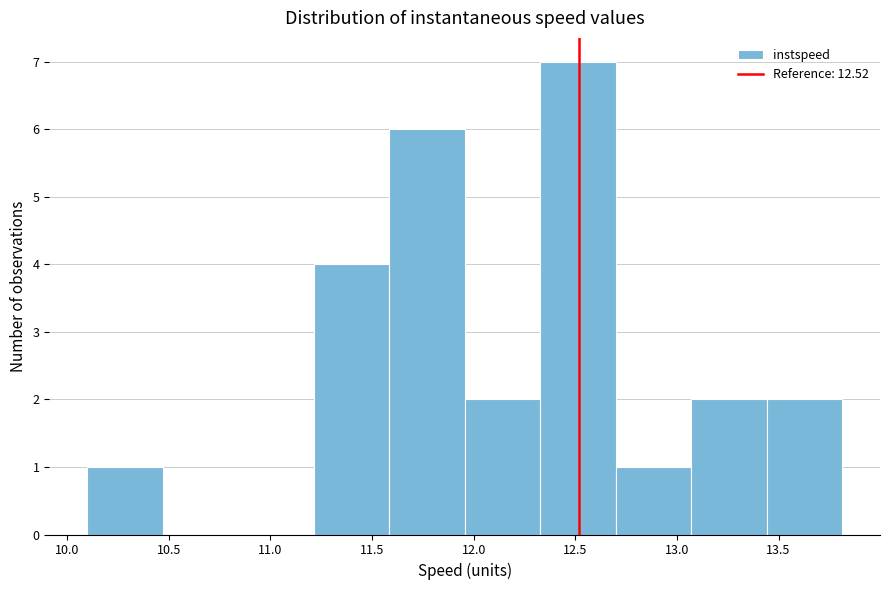

Reading left to right, list every bar in this chart as the range it spans on the x-axis followed by its height. Neither the bar edges nor the heights are printed on the chart, so give them approximately, as read against the axes.

10.10 to 10.45: 1
10.45 to 10.85: 0
10.85 to 11.20: 0
11.20 to 11.60: 4
11.60 to 11.95: 6
11.95 to 12.35: 2
12.35 to 12.70: 7
12.70 to 13.05: 1
13.05 to 13.45: 2
13.45 to 13.80: 2